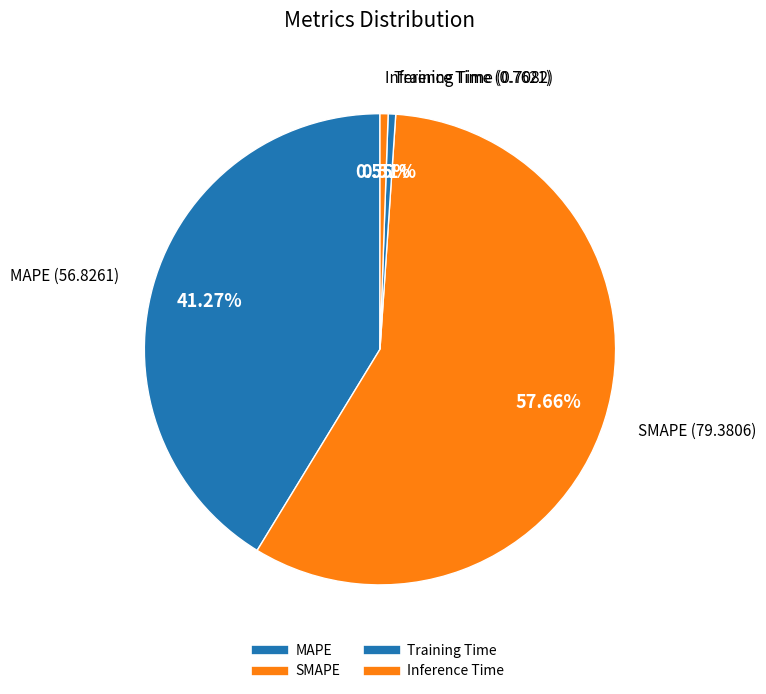

Count the number of slices in the pie.

4